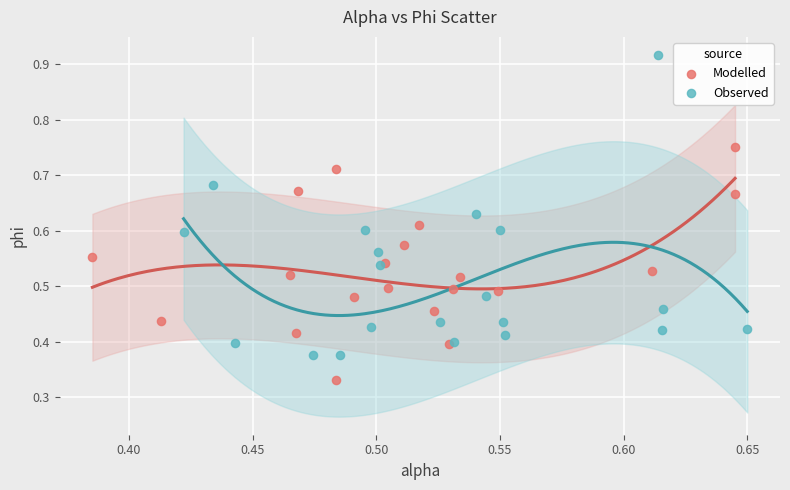

Which series contains the lowest Y value?

Modelled